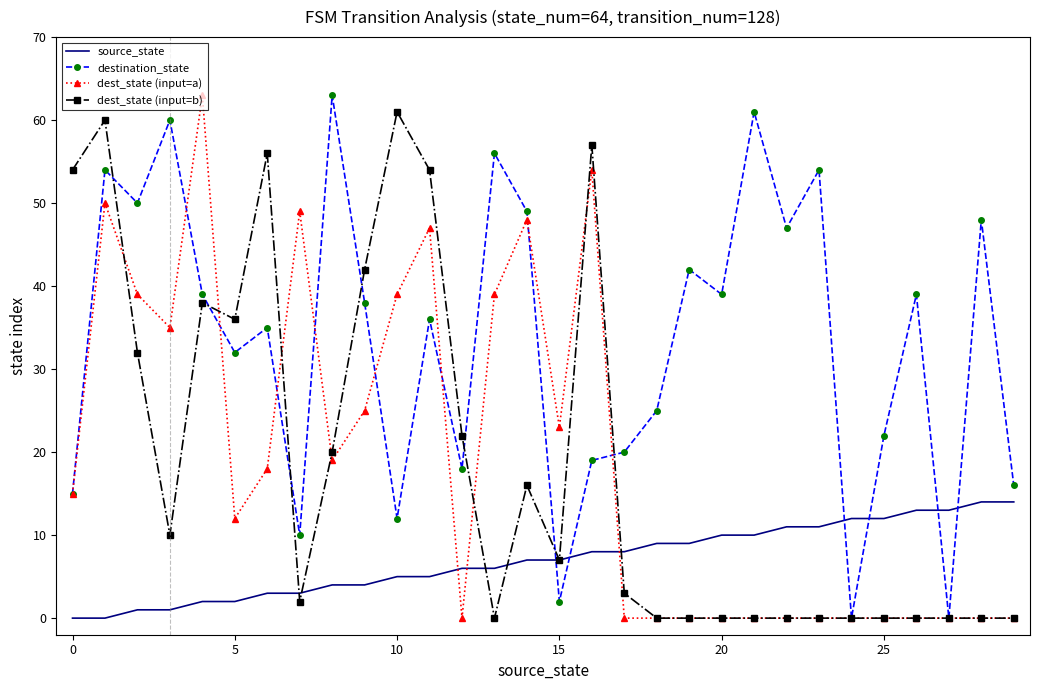

How many values in the destination_state series are below 38?

15